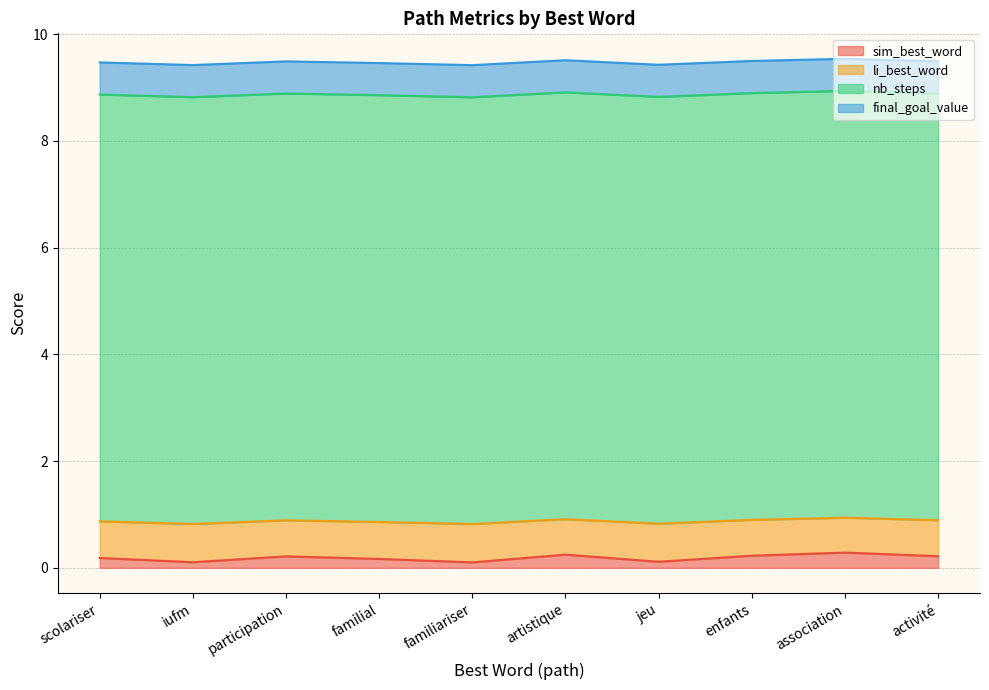

What is the minimum value shown in the chart?

0.1